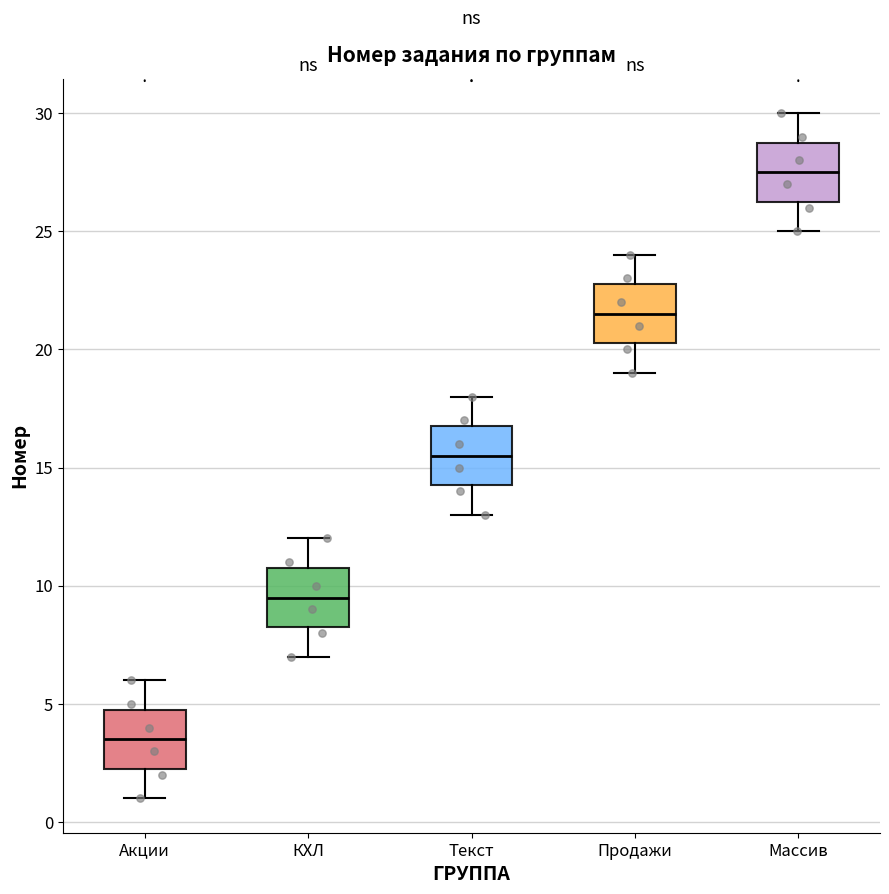

Reading left to right, read every box against the y-axis: the position of its median line, the range the box covers, and the ends of its whiskers. The values are not printed on the chart, so give them approximately, as read against the axis.

Акции: median 3.5, box 2.5 to 5.0, whiskers 1.0 to 6.0
КХЛ: median 9.5, box 8.5 to 11.0, whiskers 7.0 to 12.0
Текст: median 15.5, box 14.5 to 17.0, whiskers 13.0 to 18.0
Продажи: median 21.5, box 20.5 to 23.0, whiskers 19.0 to 24.0
Массив: median 27.5, box 26.5 to 29.0, whiskers 25.0 to 30.0